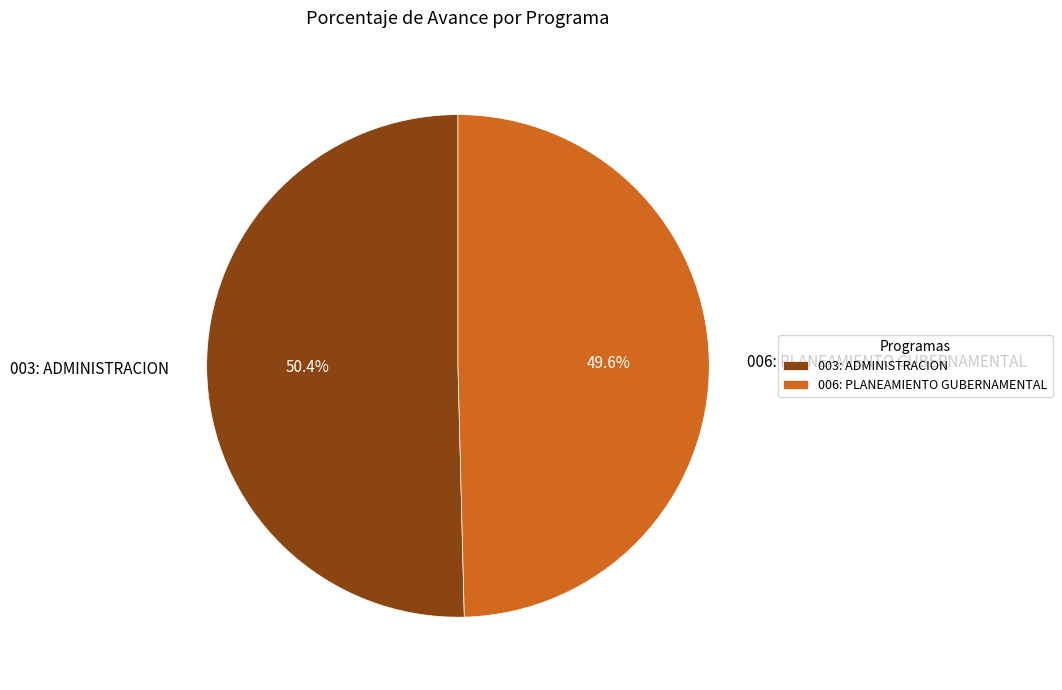

What is the smallest slice in the pie chart?

006: PLANEAMIENTO GUBERNAMENTAL